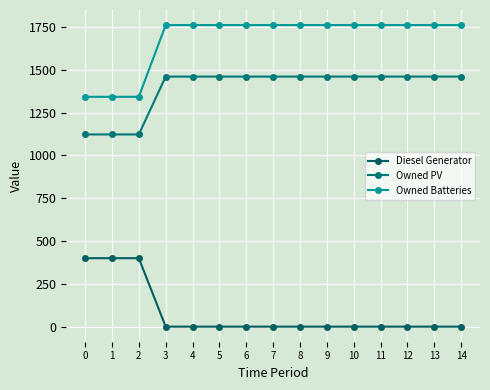

How many data points does each series have?

15